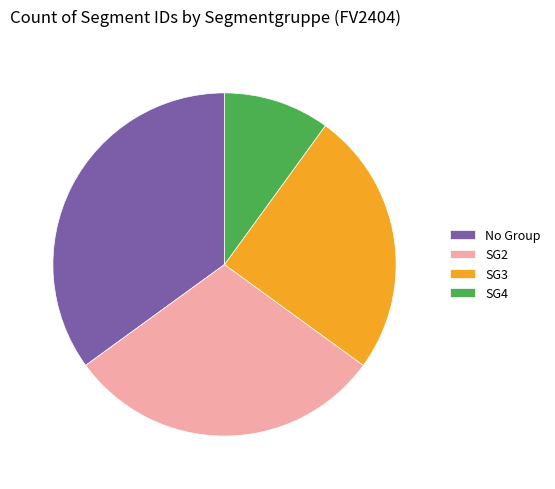

Do SG3 and No Group together represent more than half of the pie?

Yes